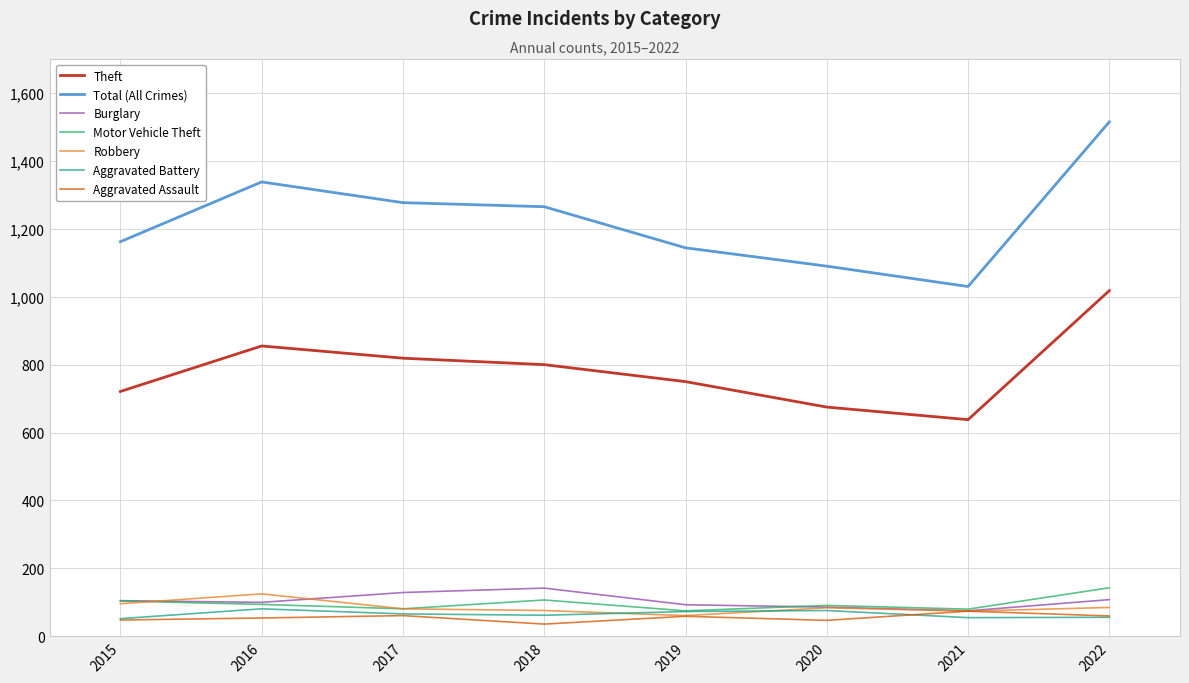

At which category does the chart reach its peak across all series?

2022